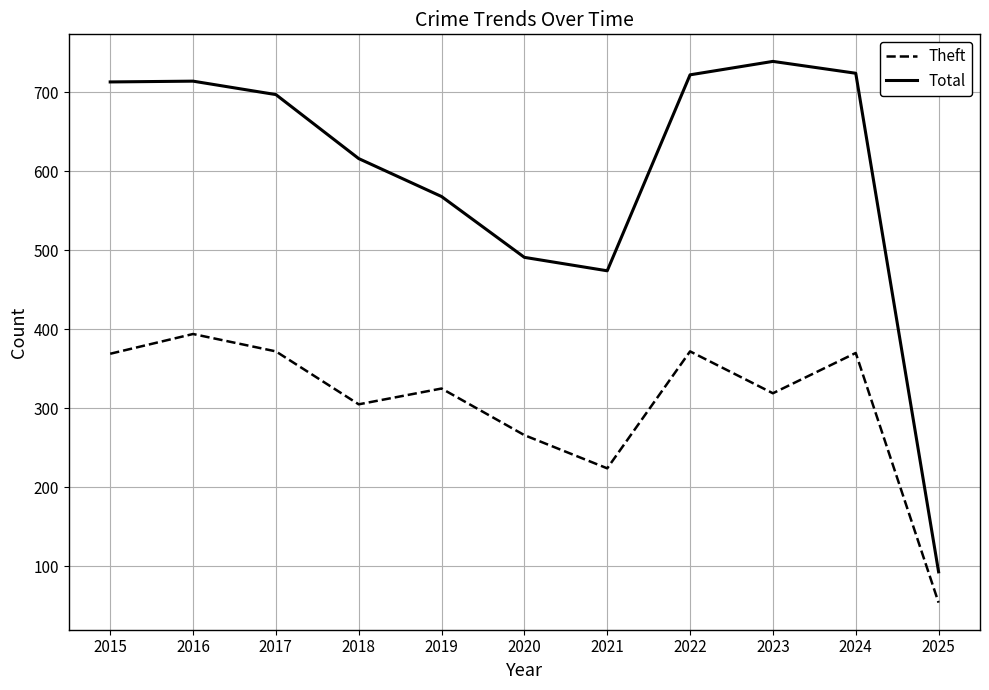

What is the maximum value shown in the chart?

739